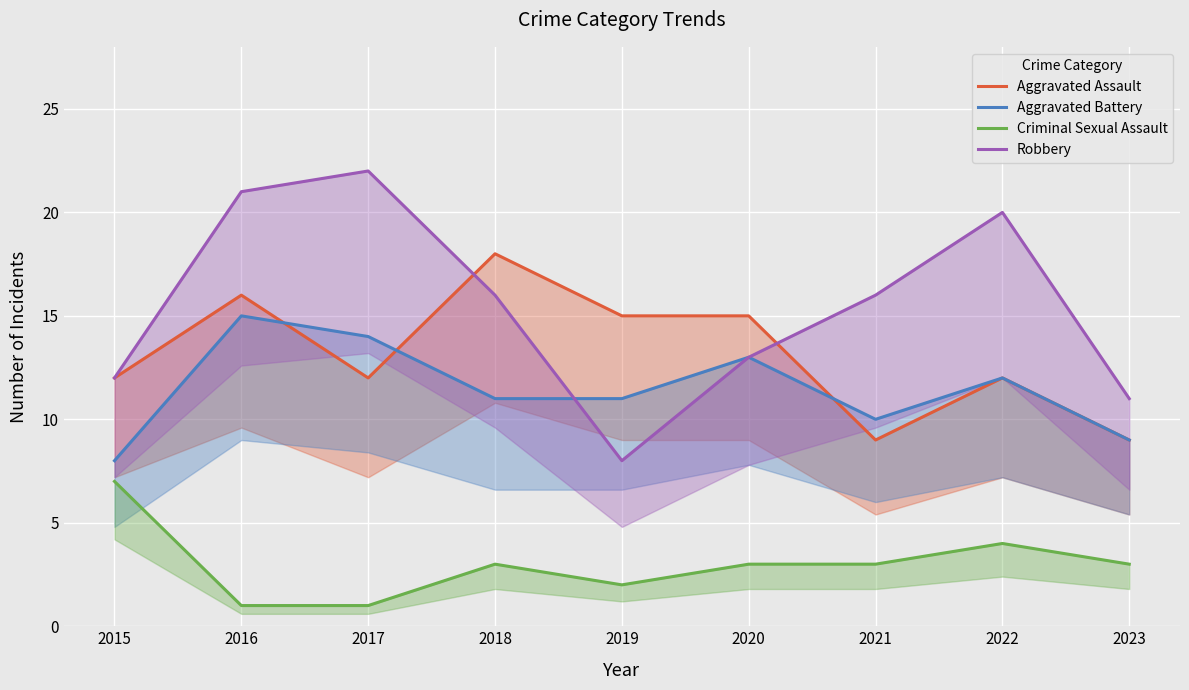

How many categories are shown in the chart?

9